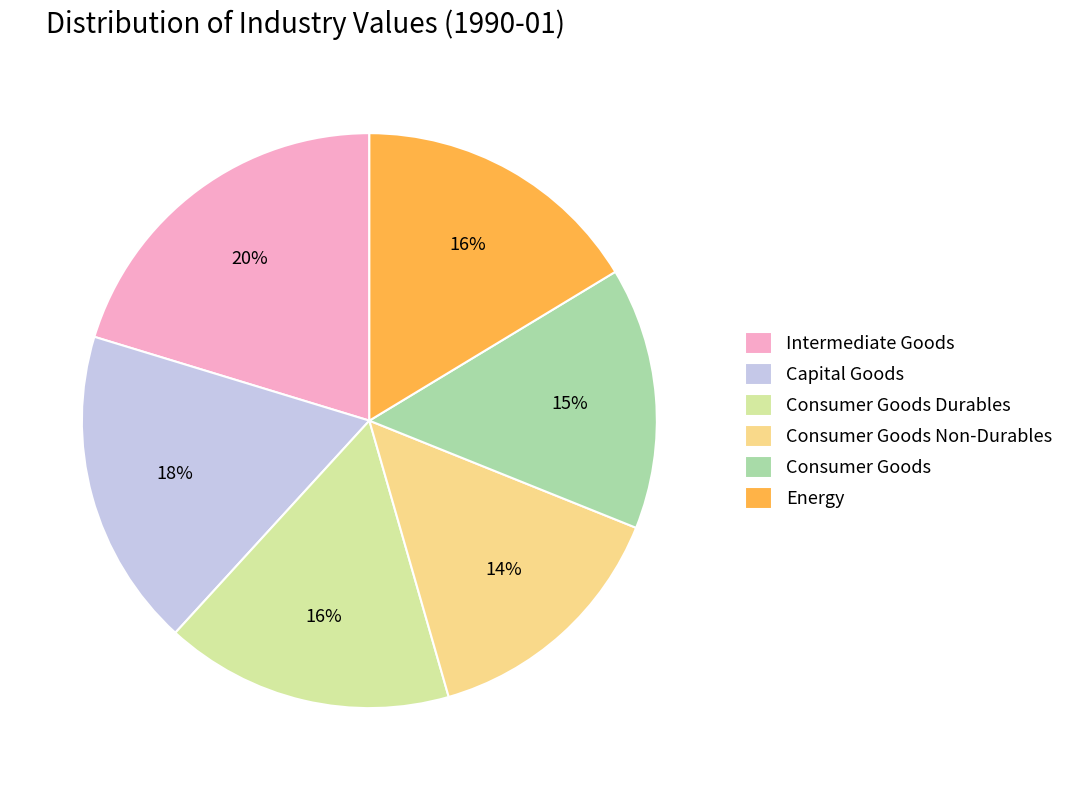

Is there any slice that represents more than half of the pie?

No